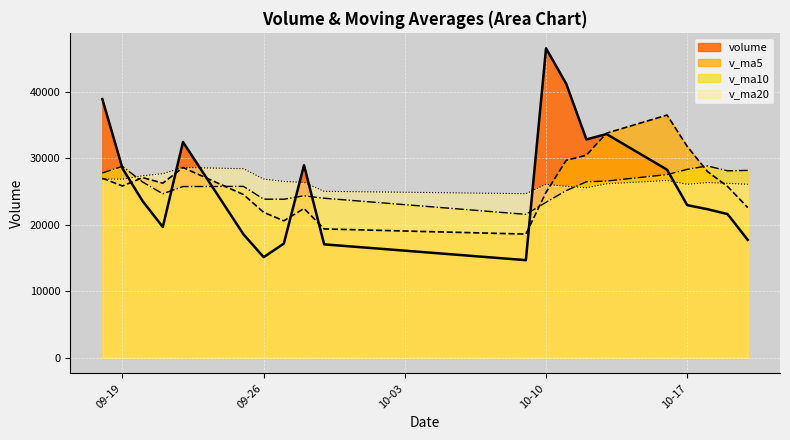

Reading right to left, what are all the values shown in this chart?

volume: 17722.1	21597.0	22334.2	22941.1	28263.0	33620.3	32813.9	41174.9	46501.9	14676.7	17051.4	28935.8	17167.0	15122.6	18556.9	32425.0	19659.9	23542.5	28460.4	38886.0
v_ma5: 22571.5	25751.1	27994.5	31762.7	36474.8	33757.6	30443.8	29668.2	24866.6	18590.7	19366.8	22441.5	20586.3	21861.4	24529.0	28594.8	26246.6	27076.2	25817.5	26989.6
v_ma10: 28164.5	28097.5	28831.3	28314.6	27532.8	26562.2	26442.6	25127.2	23364.0	21559.8	23980.8	24344.0	23831.2	23839.4	25759.3	25734.8	24651.2	26411.3	28772.5	27768.7
v_ma20: 26072.6	26220.7	26331.3	26077.0	26646.0	26148.5	25546.9	25769.2	26068.3	24664.3	25018.7	26362.7	26502.1	26858.8	28414.0	28605.6	27664.3	27361.9	26841.7	26868.1